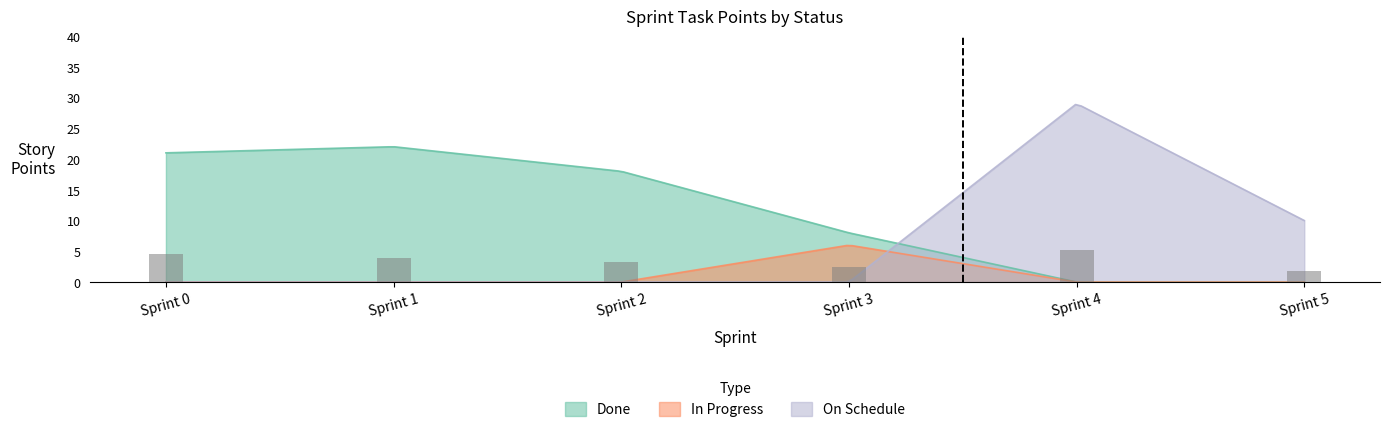

What are all the series names shown in the legend?

Done, In Progress, On Schedule